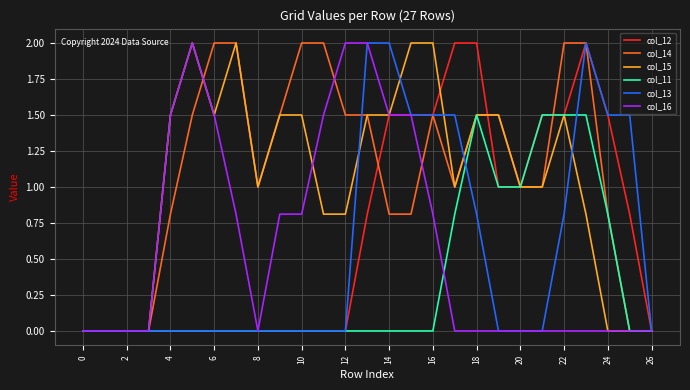

Which series has the largest total across all categories?

col_14